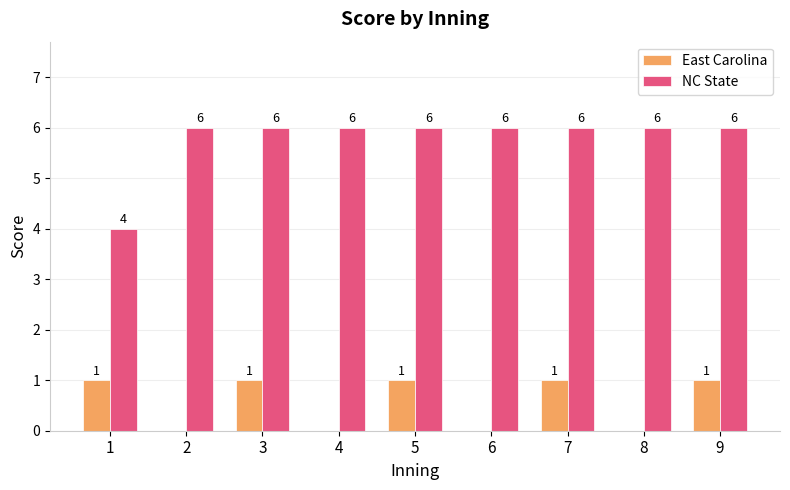

What are all the series names shown in the legend?

East Carolina, NC State